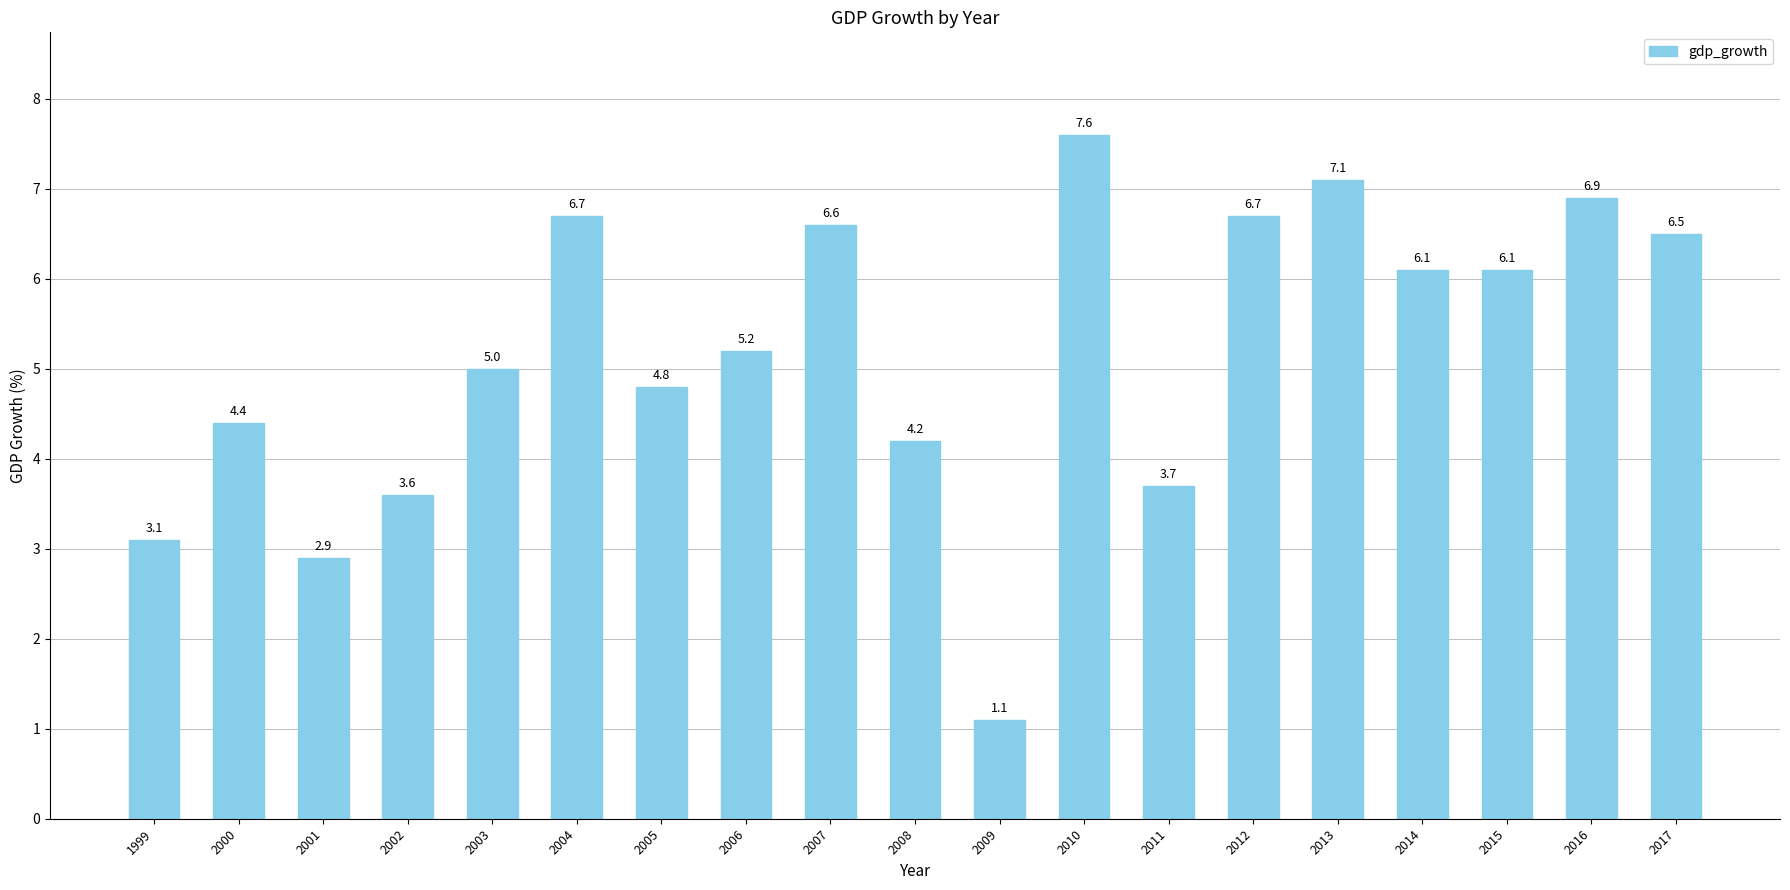

Count the number of data series in this chart.

1